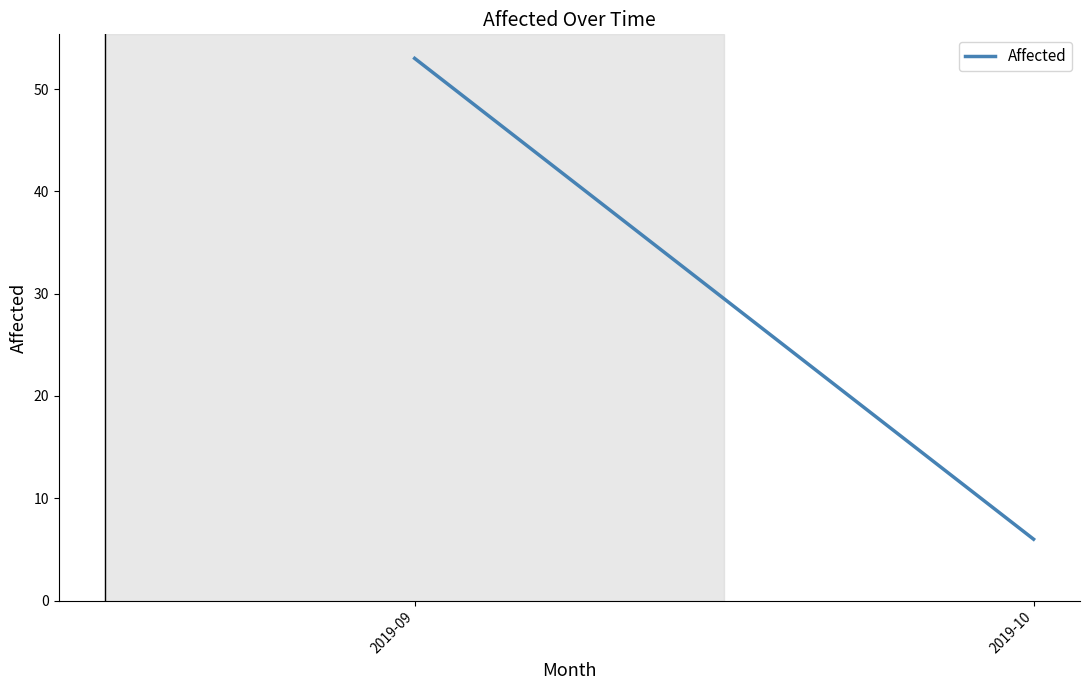

Which label corresponds to the largest value in the chart?

2019-09